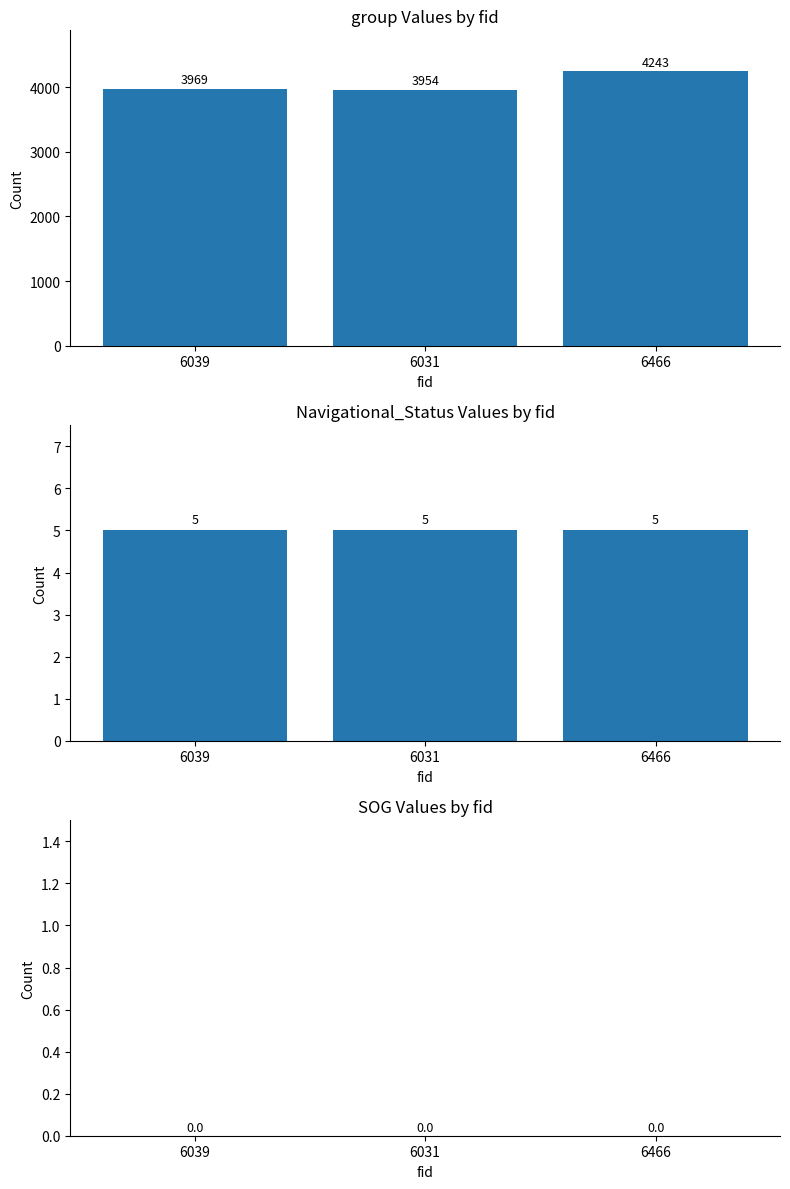

Reading left to right, what are all the values shown in this chart?

group: 3969	3954	4243
Navigational_Status: 5	5	5
SOG: 0	0	0